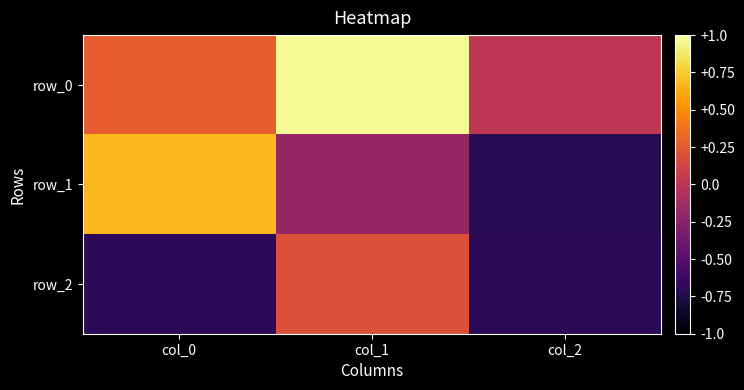

What is the sum of all row_2 values?

-1.2